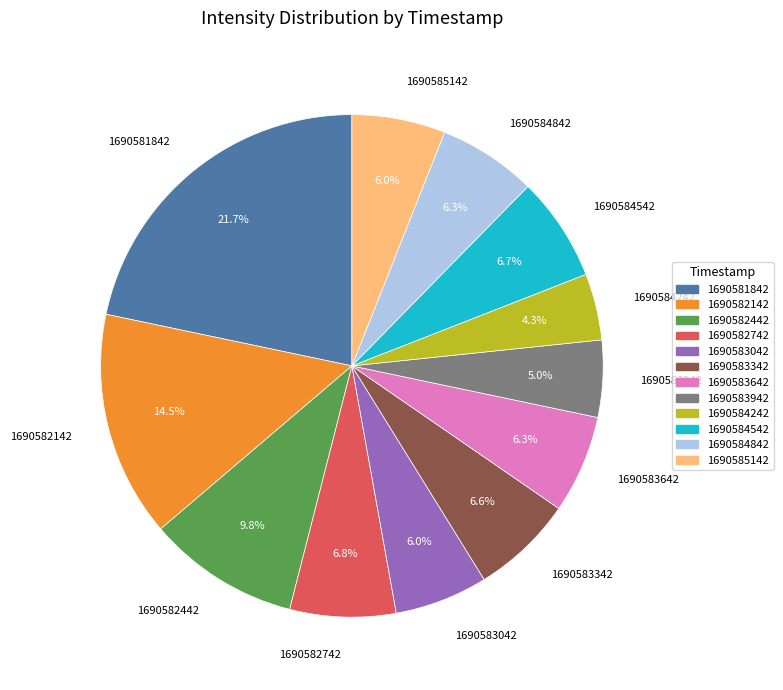

Is there any slice that represents more than half of the pie?

No